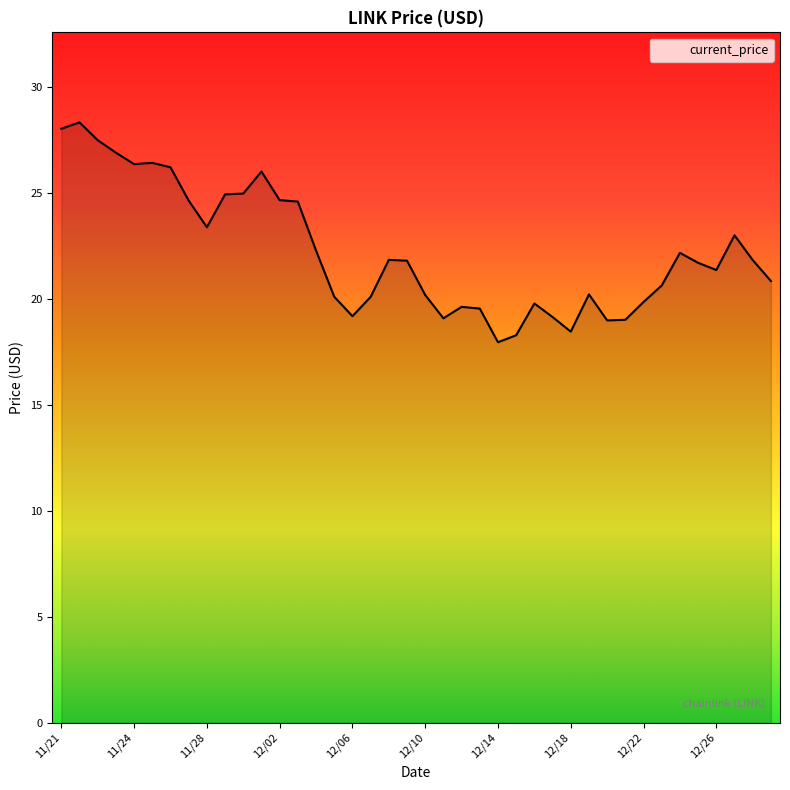

What is the minimum value shown in the chart?

18.0